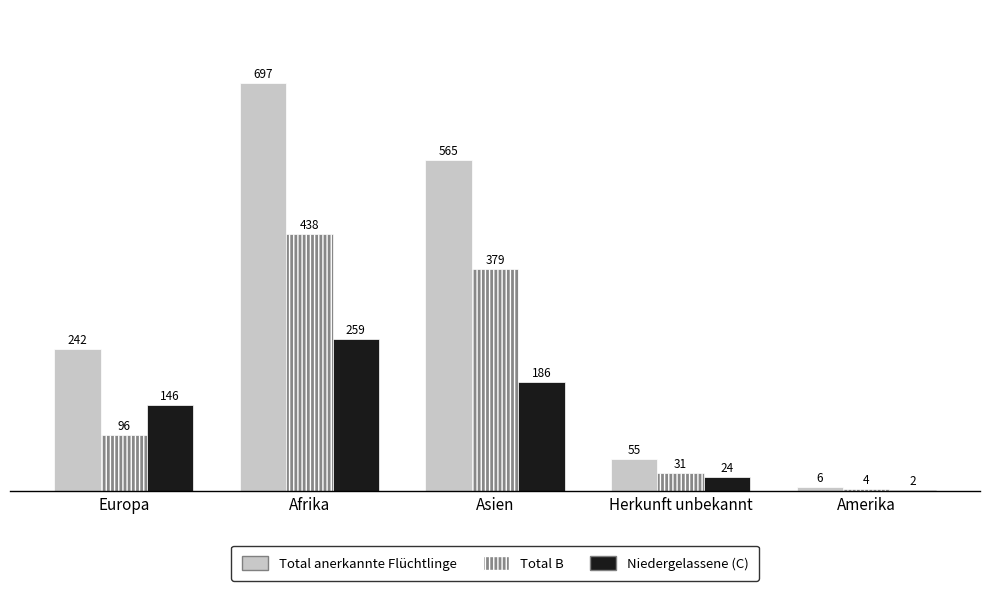

True or false: Total anerkannte Flüchtlinge has a value of 565 at Asien.

True